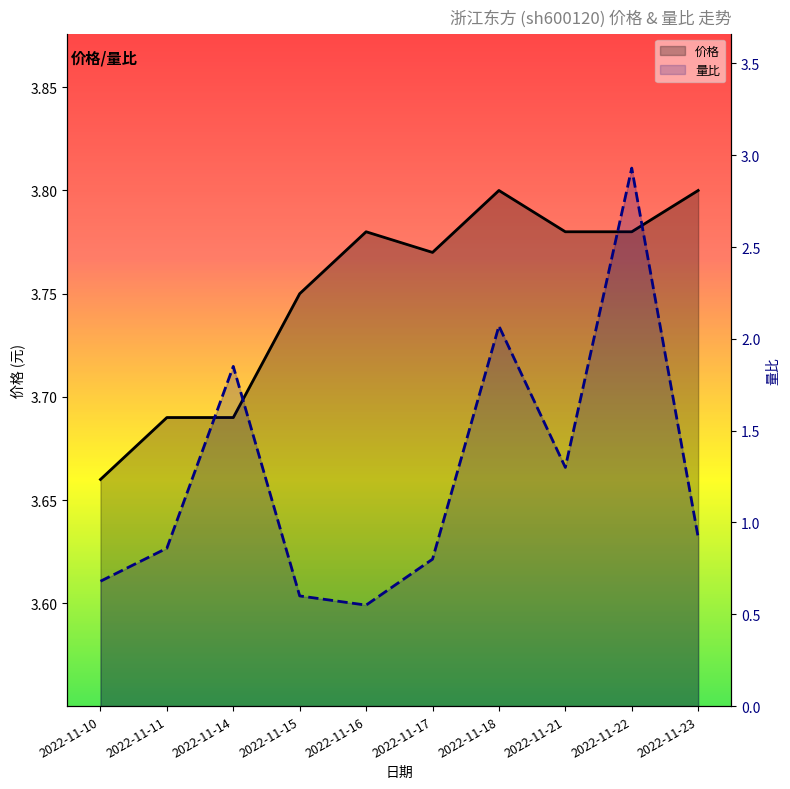

Reading left to right, list all the values displayed in this chart.

价格: 2022-11-10=3.7	2022-11-11=3.7	2022-11-14=3.7	2022-11-15=3.8	2022-11-16=3.8	2022-11-17=3.8	2022-11-18=3.8	2022-11-21=3.8	2022-11-22=3.8	2022-11-23=3.8
量比: 2022-11-10=0.7	2022-11-11=0.9	2022-11-14=1.9	2022-11-15=0.6	2022-11-16=0.6	2022-11-17=0.8	2022-11-18=2.1	2022-11-21=1.3	2022-11-22=2.9	2022-11-23=0.9